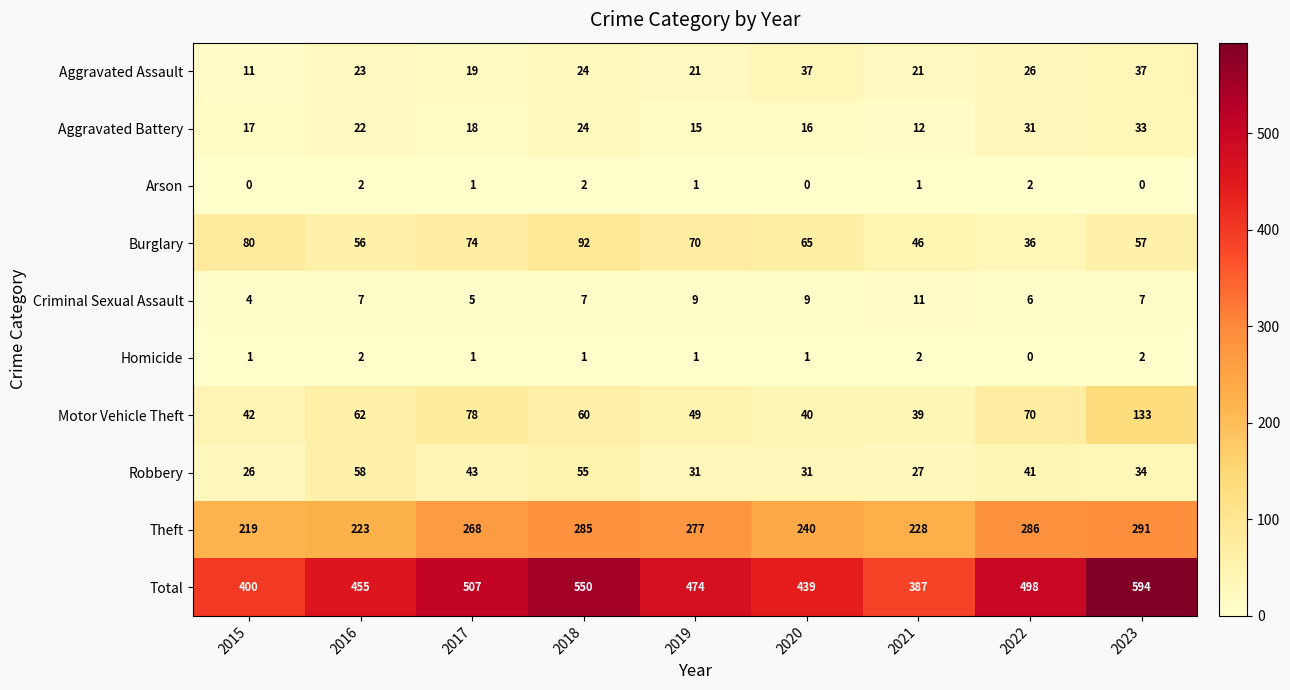

What is the spread (max minus min) of values at 2019?

473